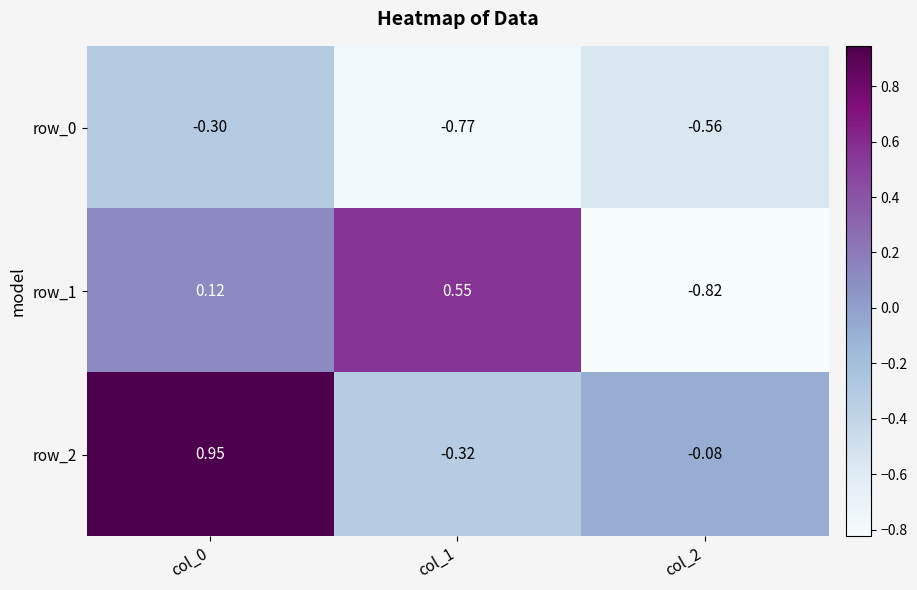

Is the value of row_2 at col_2 greater than the value of row_1 at col_1?

No